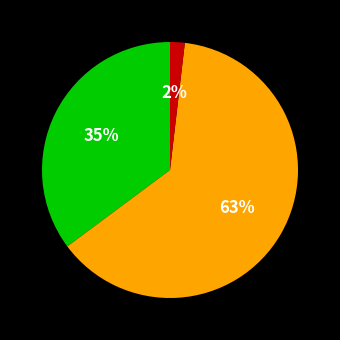

To the nearest percent, what is the average slice percentage?

33%